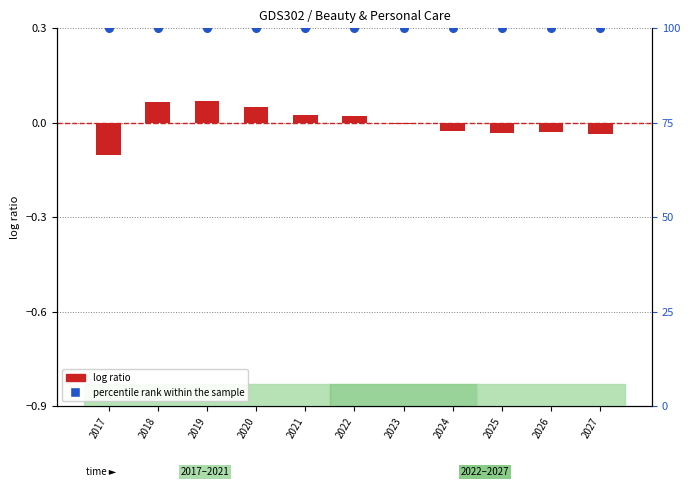

Which series has the largest total across all categories?

percentile rank within the sample